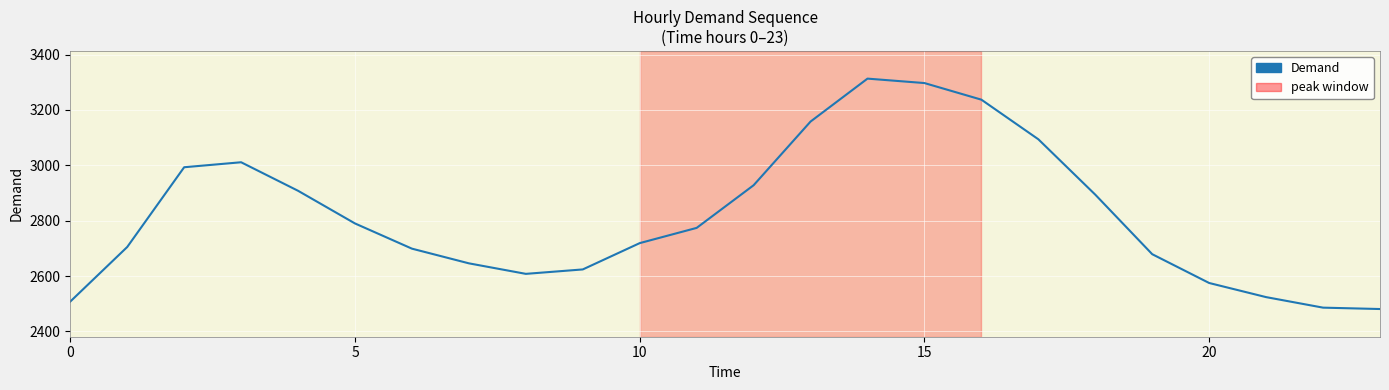

What is the greatest value displayed?

3313